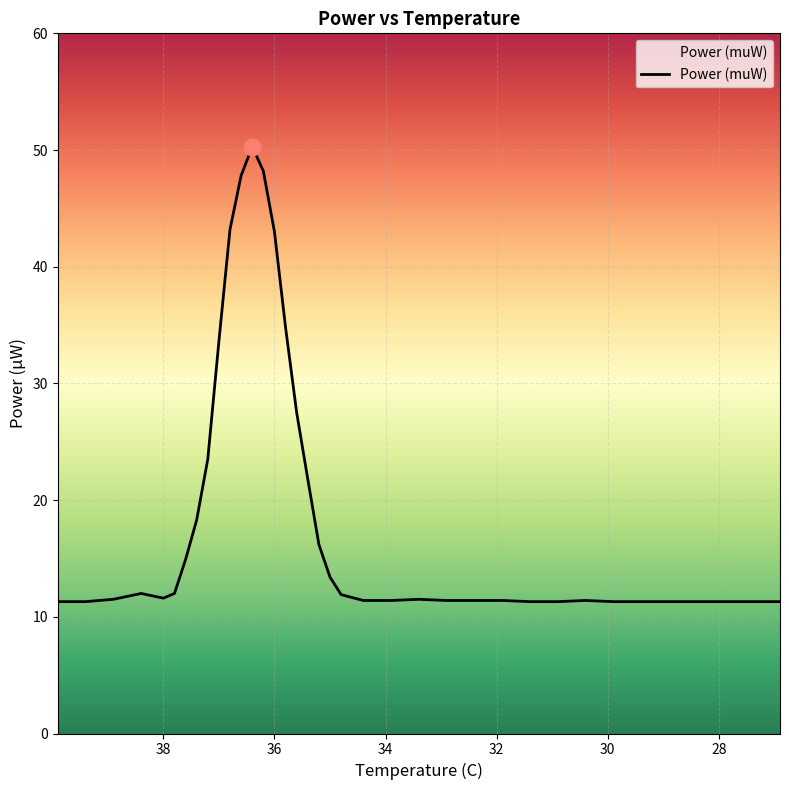

Is this an area chart (filled region under the line)?

No